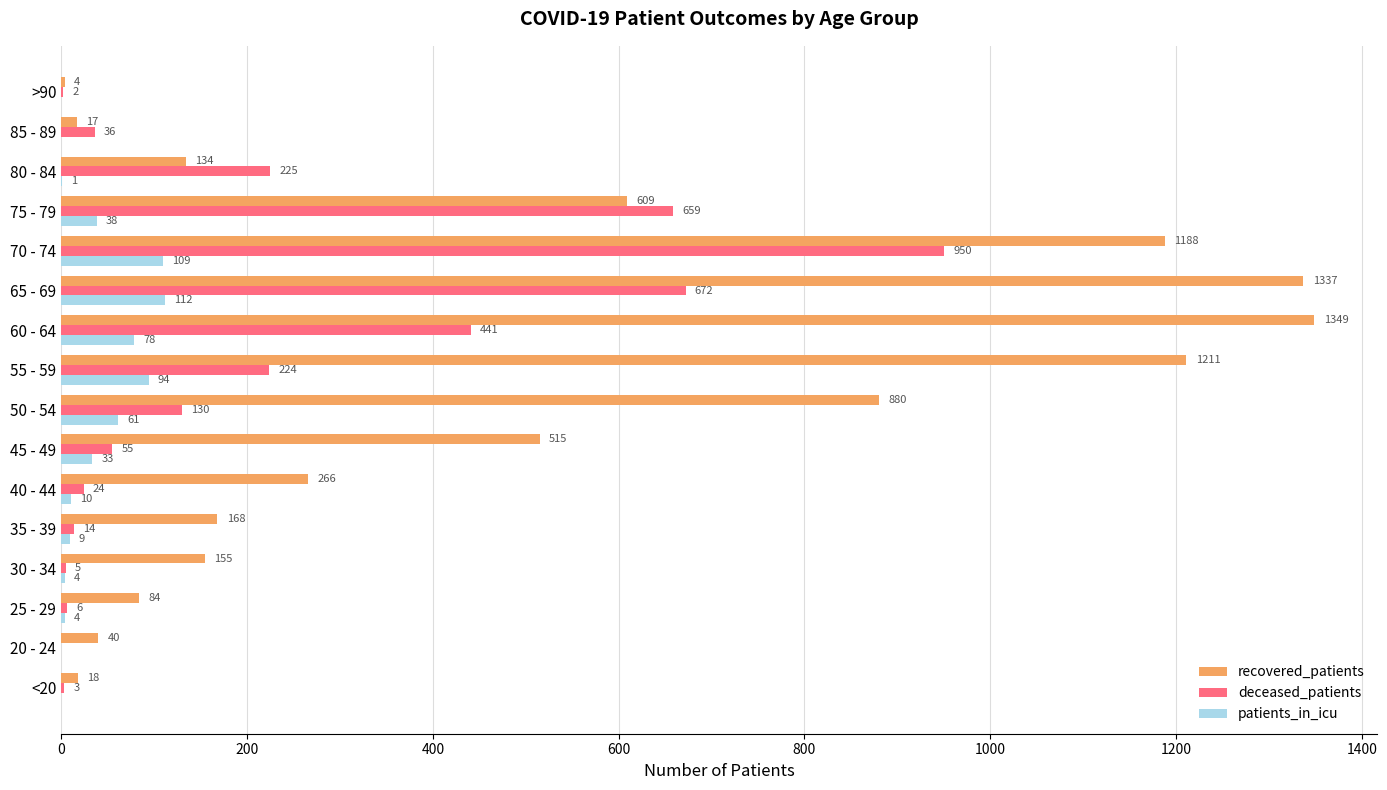

Which series has the widest spread of values?

recovered_patients